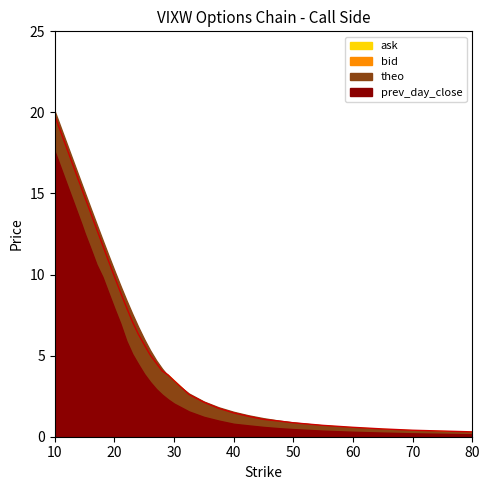

Is the value of theo at 40 greater than the value of prev_day_close at 26?

No